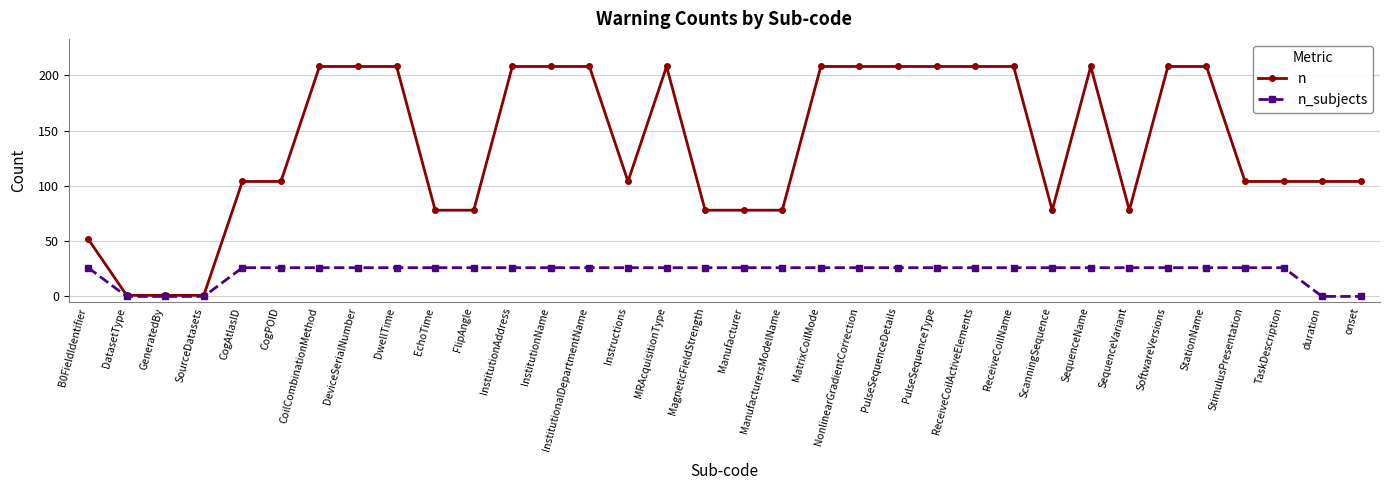

How many categories are shown in the chart?

34